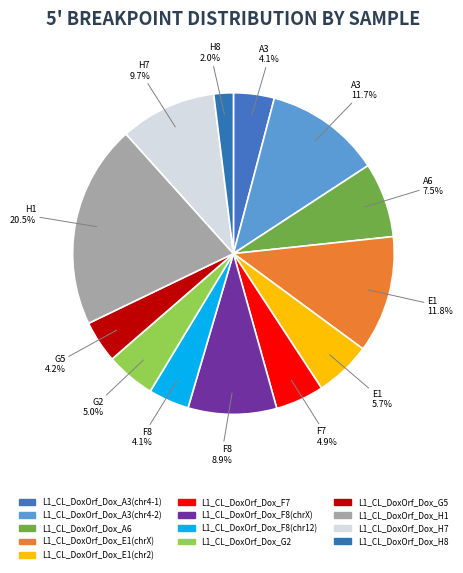

To the nearest percent, what portion does L1_CL_DoxOrf_Dox_A3(chr4-1) represent?

4%